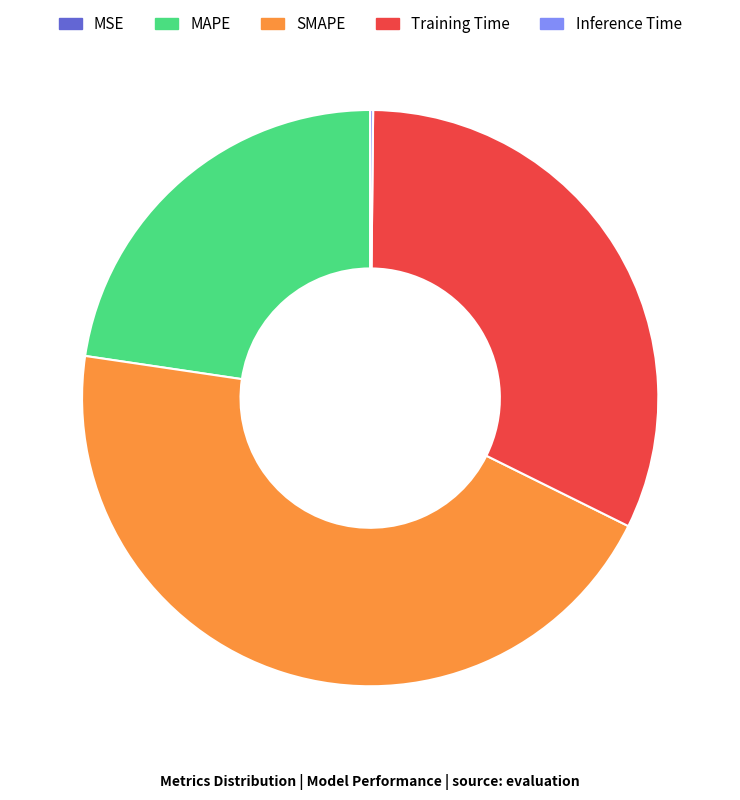

Which slice is the largest?

SMAPE